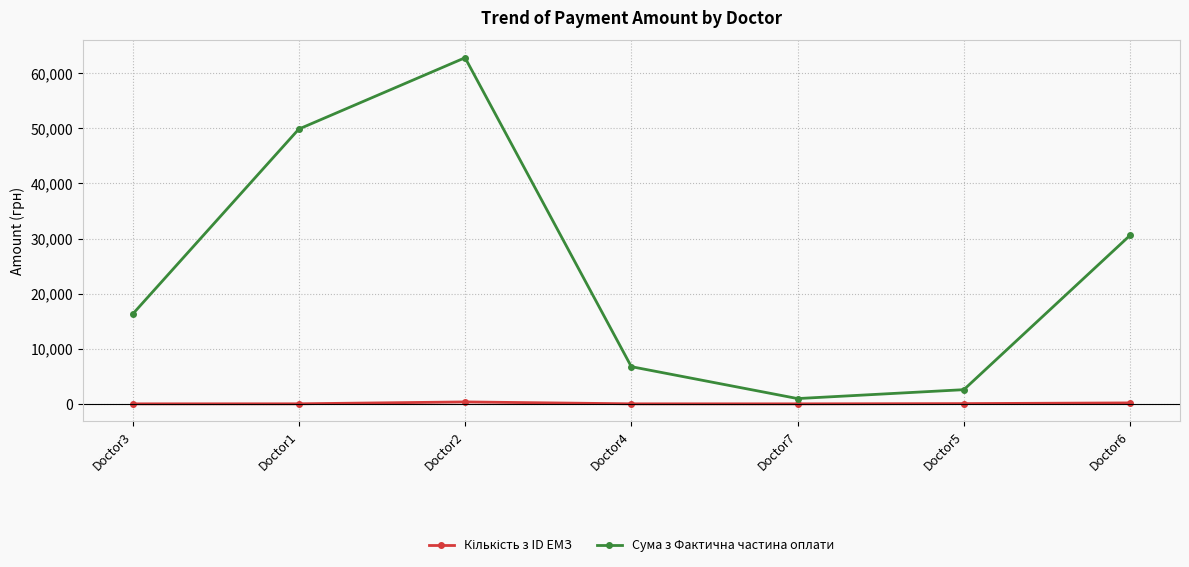

Rank the categories by Сума з Фактична частина оплати value from highest to lowest.

Doctor2, Doctor1, Doctor6, Doctor3, Doctor4, Doctor5, Doctor7